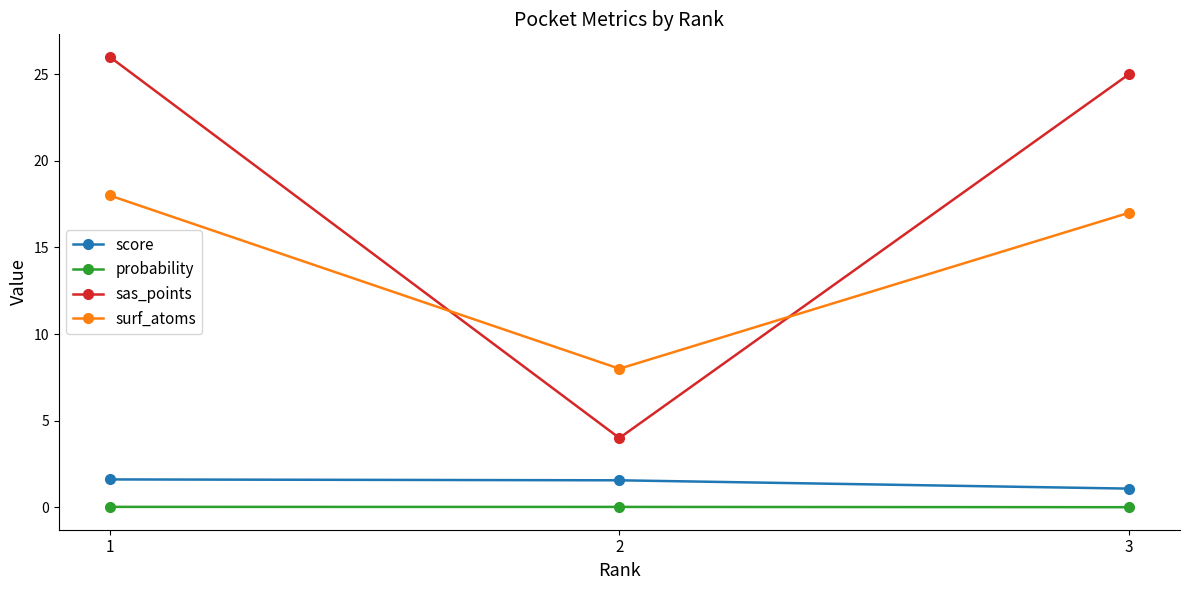

Does the chart display data point markers on the line(s)?

Yes